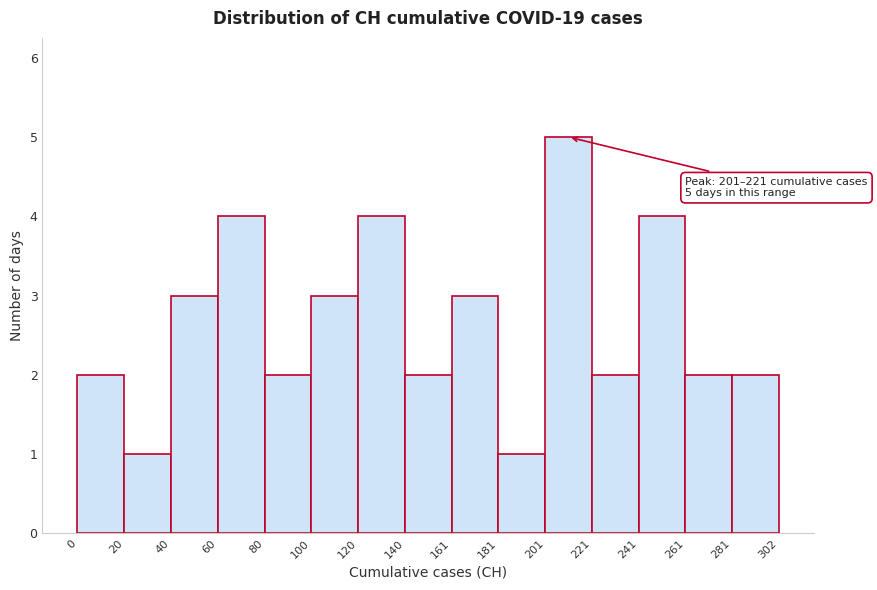

Which range on the x-axis has the tallest bar?

201 to 221